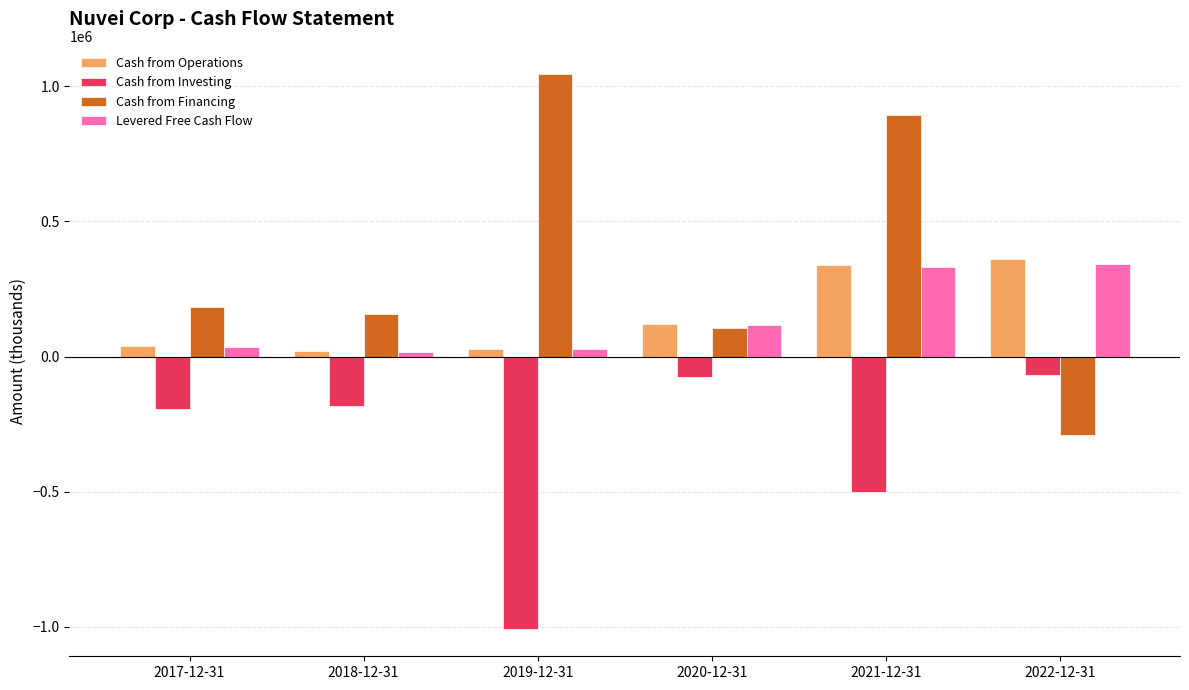

What is the maximum value for Cash from Financing?

1047384.1